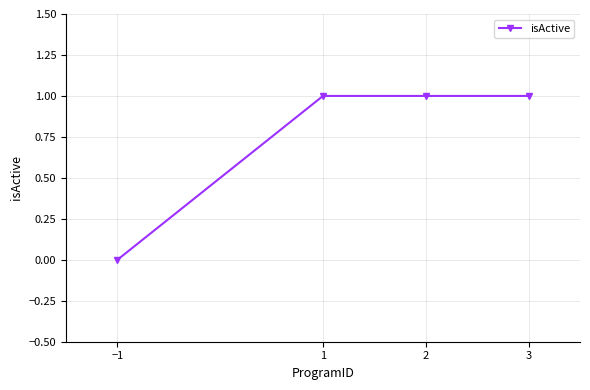

Reading left to right, list all the values displayed in this chart.

−1=0	1=1	2=1	3=1